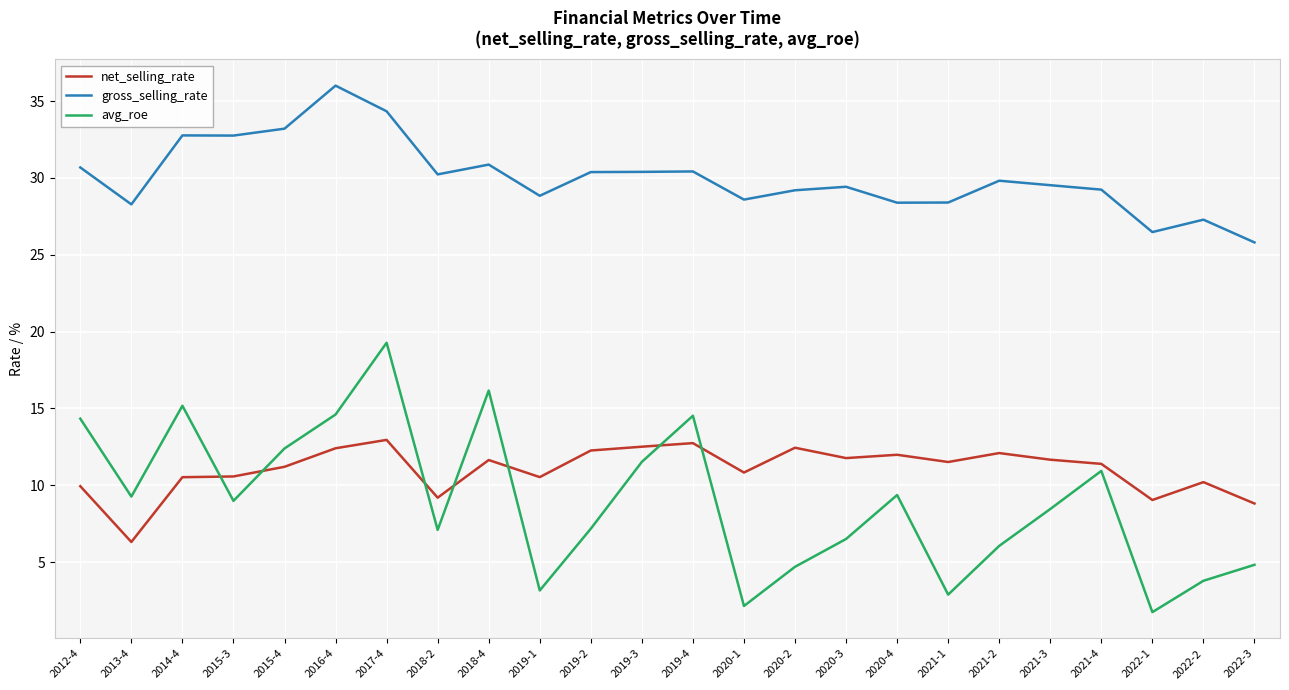

True or false: gross_selling_rate and avg_roe intersect in this chart.

False